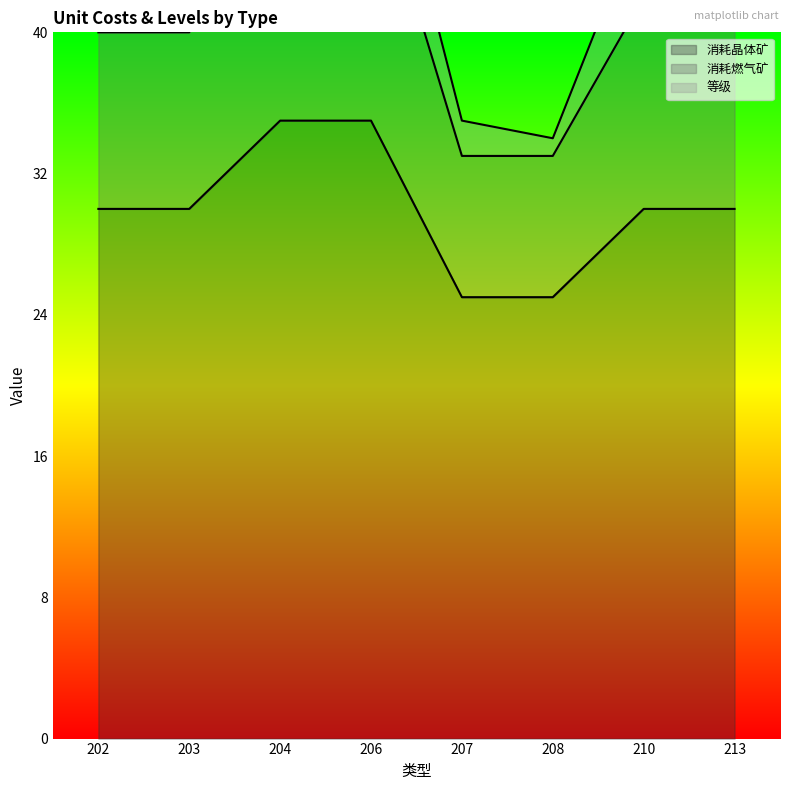

At how many categories does at least one series exceed 37?

6